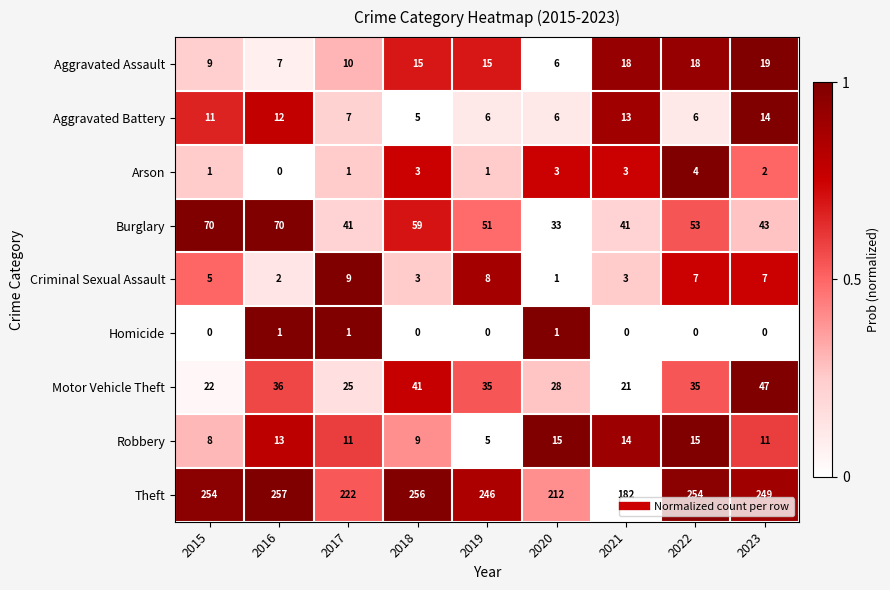

What is the difference between the Motor Vehicle Theft values at 2017 and 2015?

3